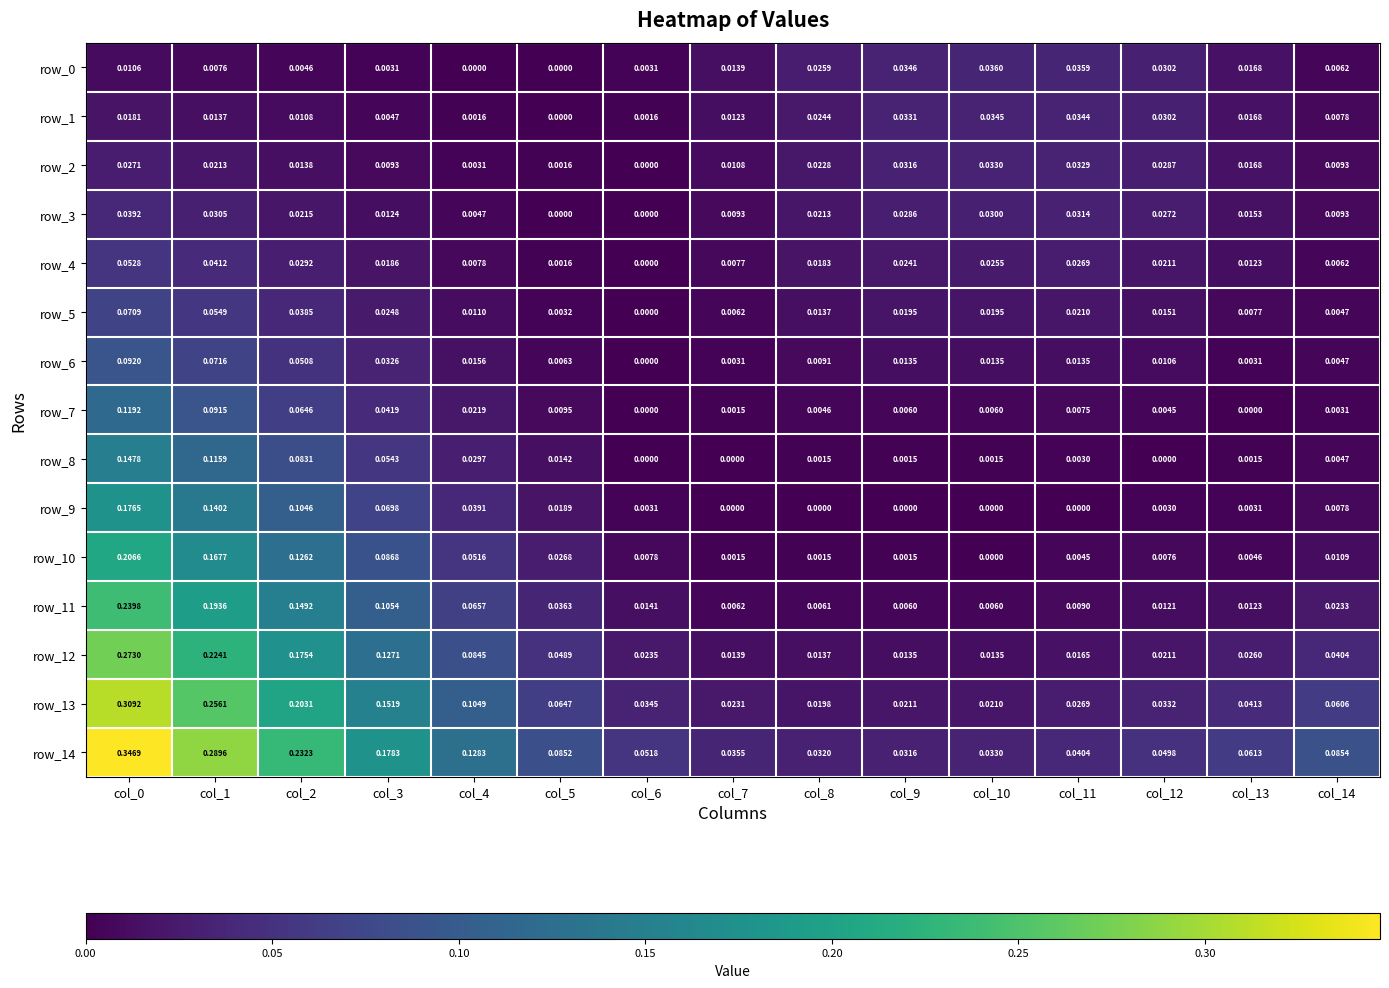

How many positive values does the row_6 series have?

14